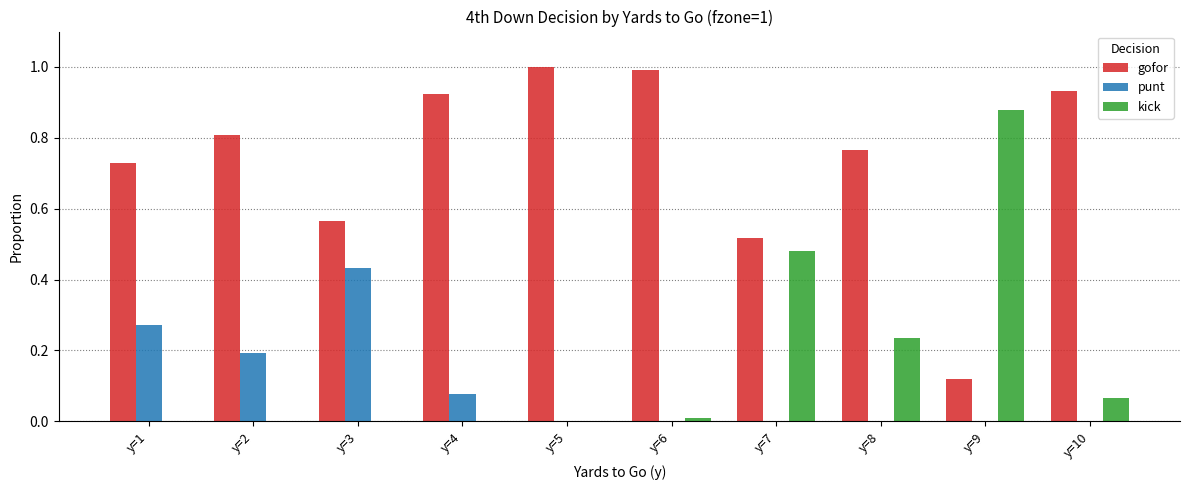

How many punt values are between 0 and 1?

10